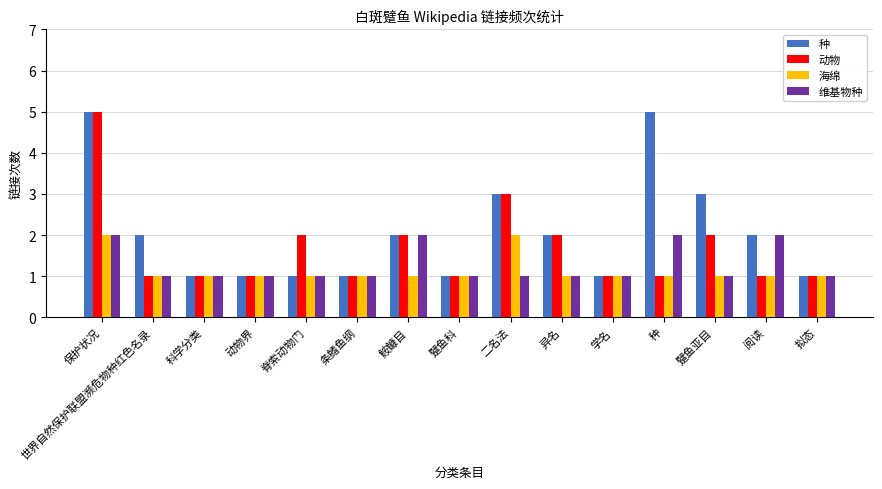

What is the total value across all series at 拟态?

4